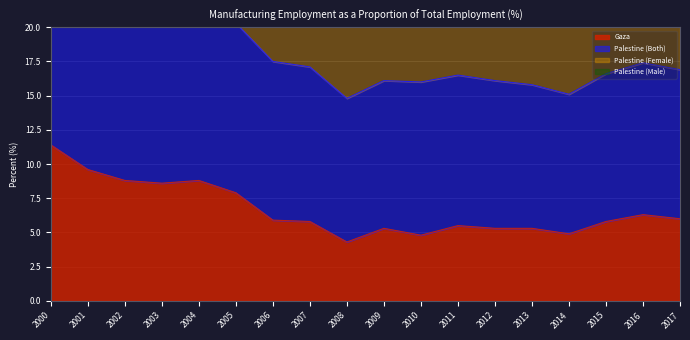

What is the total value across all series at 2016?

42.0